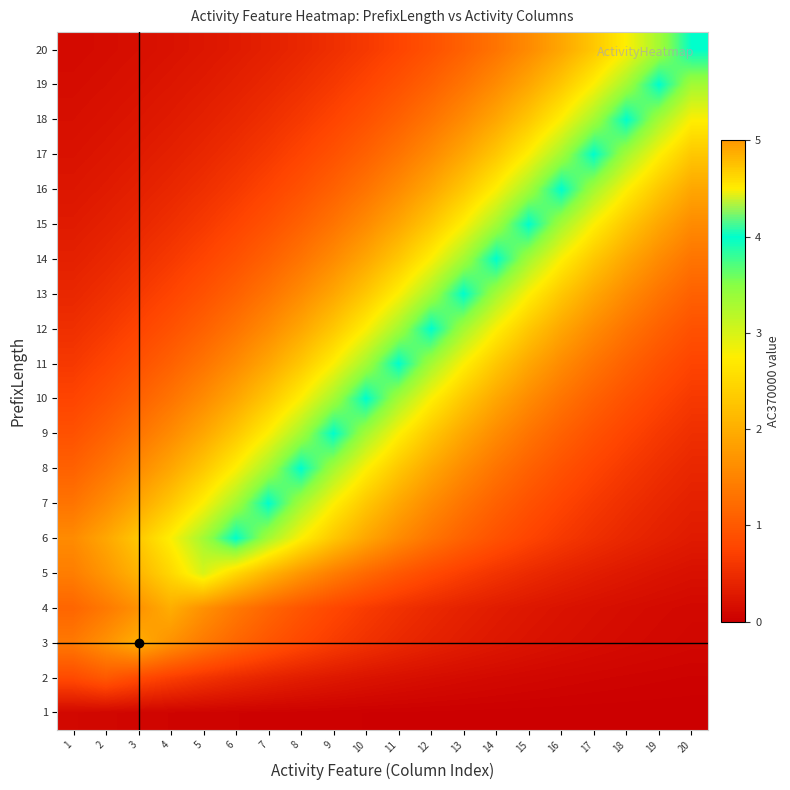

Count the number of data series in this chart.

20